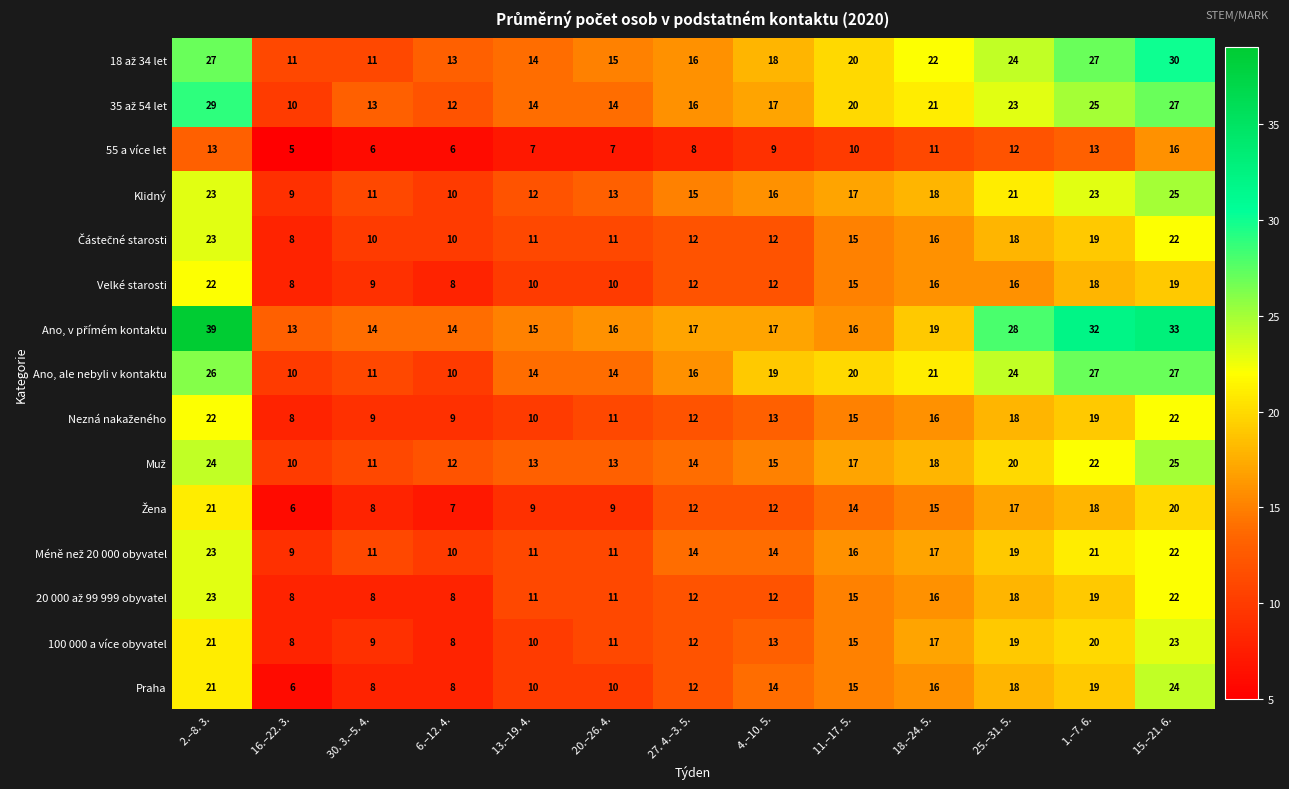

What is the difference between the highest and lowest values at 27. 4.–3. 5.?

9